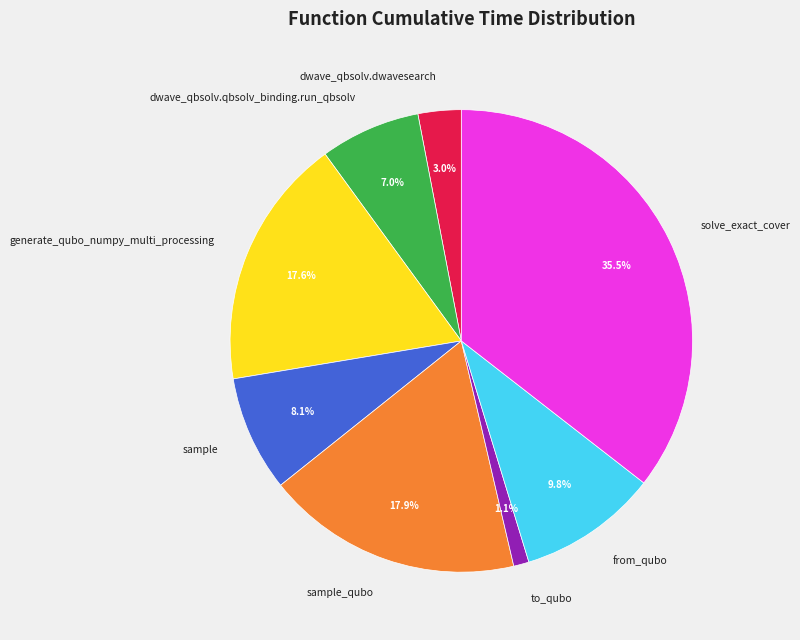

To the nearest percent, what percentage of the pie is dwave_qbsolv.qbsolv_binding.run_qbsolv?

7%